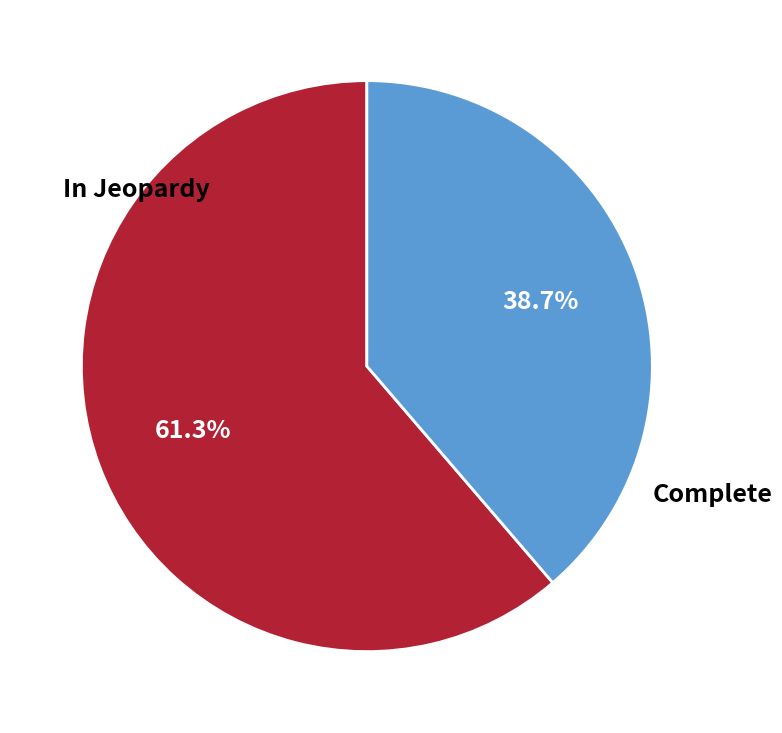

To the nearest percent, what percentage of the pie is In Jeopardy?

61%